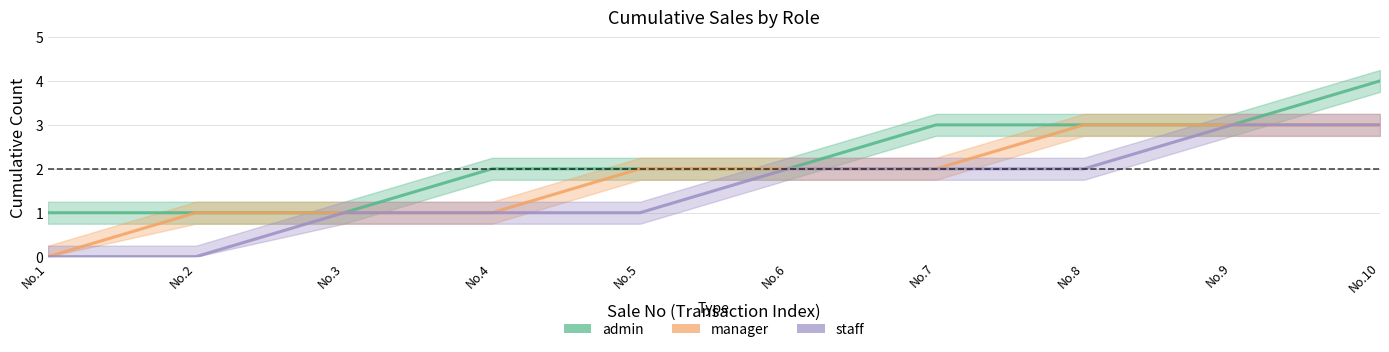

Which series has the largest range (max minus min)?

admin